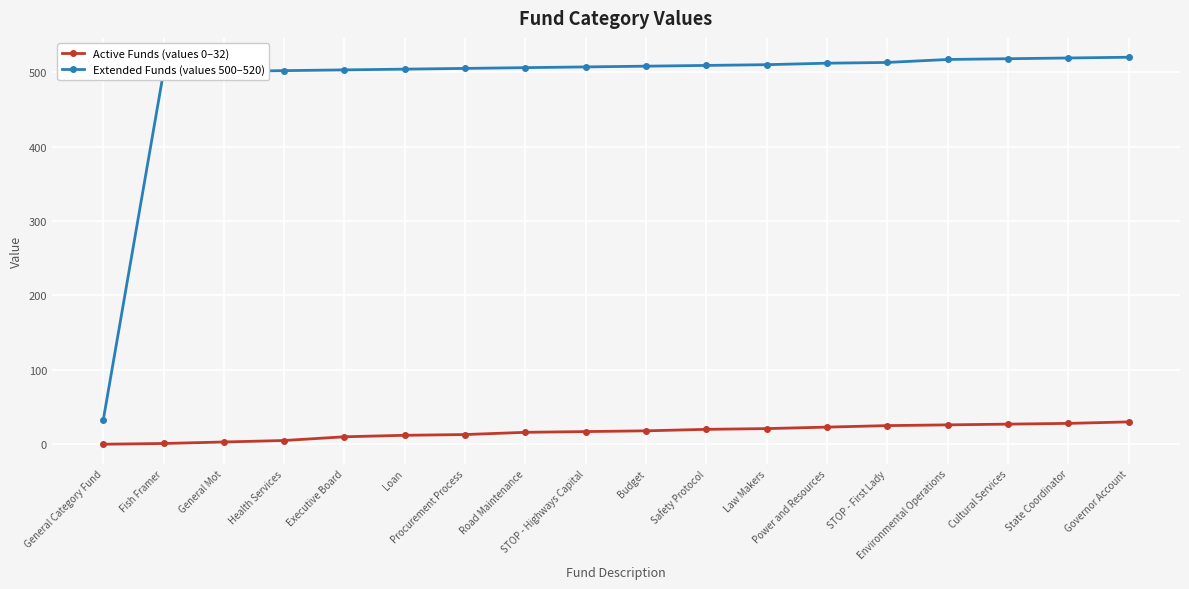

At how many categories does at least one series exceed 94?

17